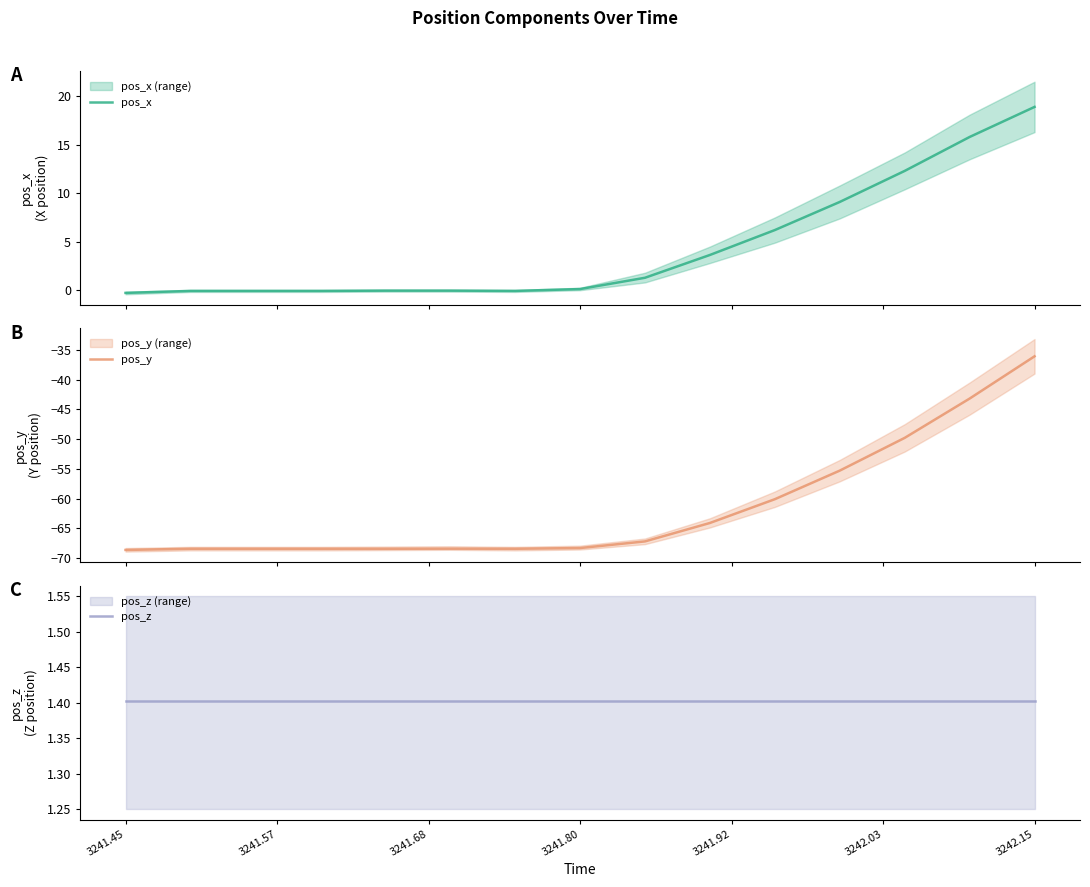

Which category has the lowest value across all series?

3241.45